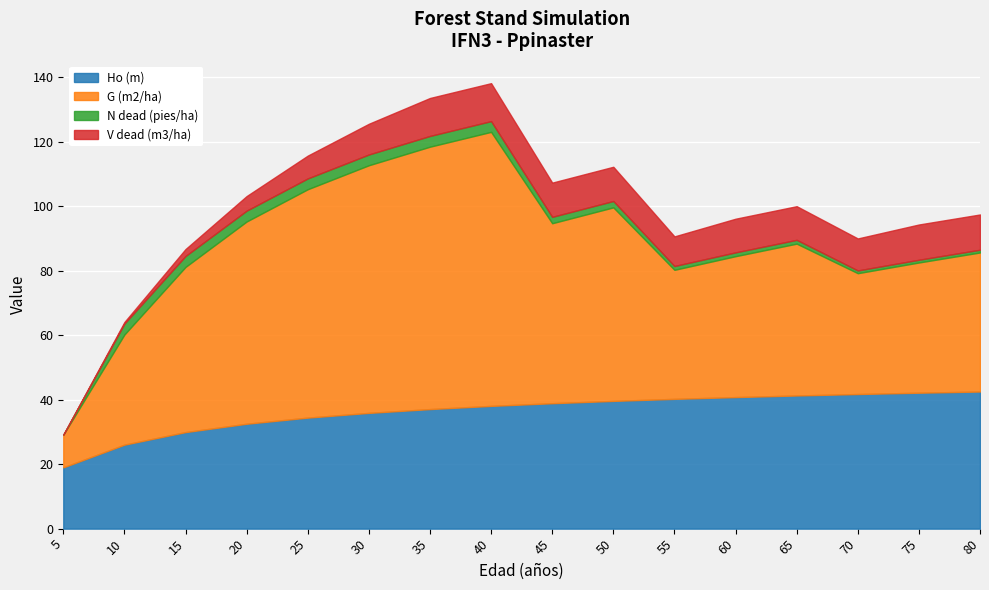

Is the value of V dead (m3/ha) at 70 greater than the value of N dead (pies/ha) at 75?

Yes